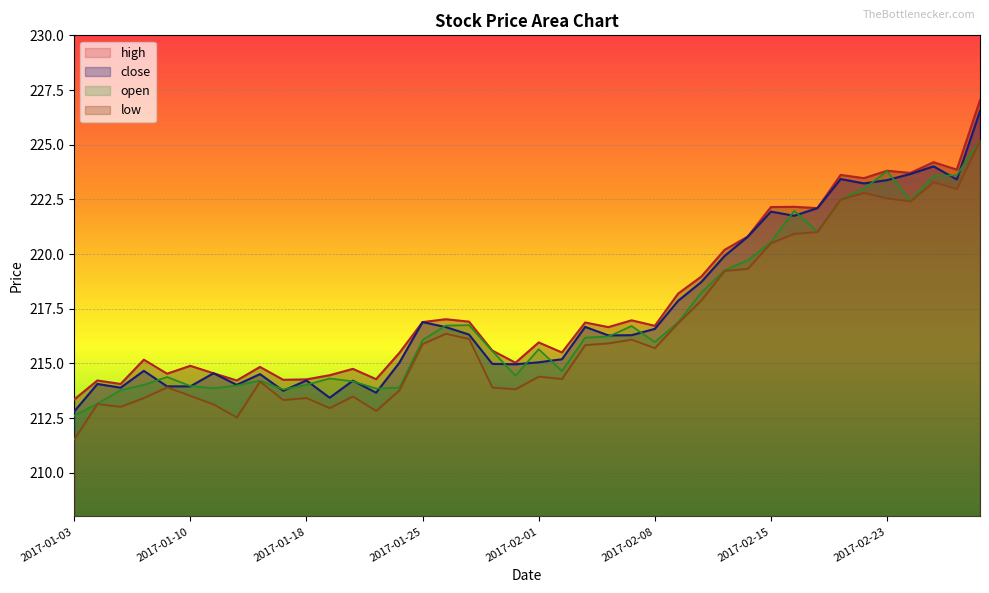

True or false: high and low cross at least once.

False